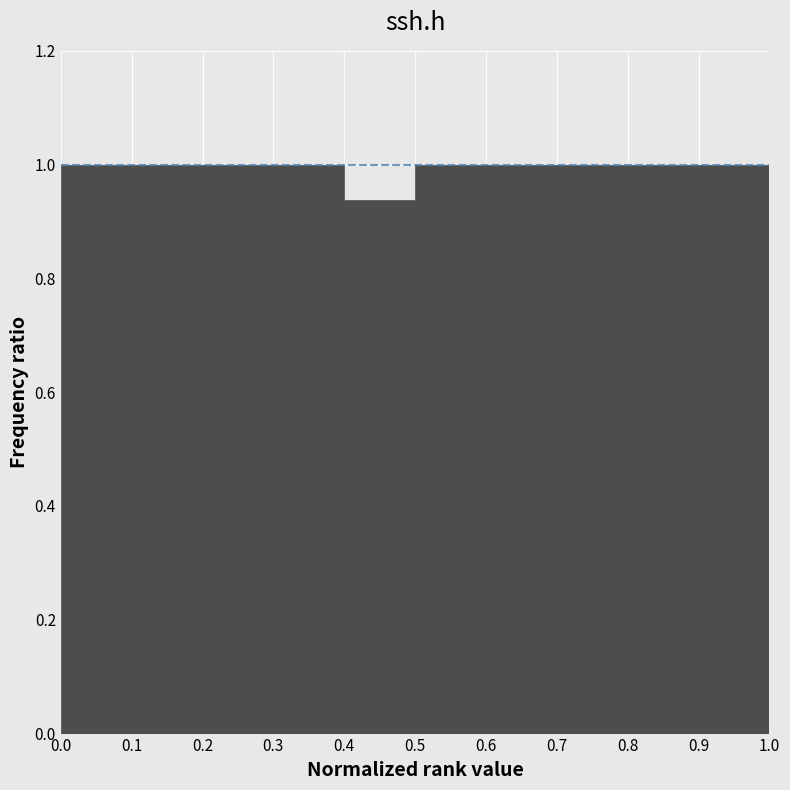

Reading left to right, transcribe this chart: for each bar, give the range it covers on the x-axis and its height. The values are not printed on the chart, so give them approximately, as read against the axis.

0.0 to 0.1: 1.00
0.1 to 0.2: 1.00
0.2 to 0.3: 1.00
0.3 to 0.4: 1.00
0.4 to 0.5: 0.94
0.5 to 0.6: 1.00
0.6 to 0.7: 1.00
0.7 to 0.8: 1.00
0.8 to 0.9: 1.00
0.9 to 1.0: 1.00